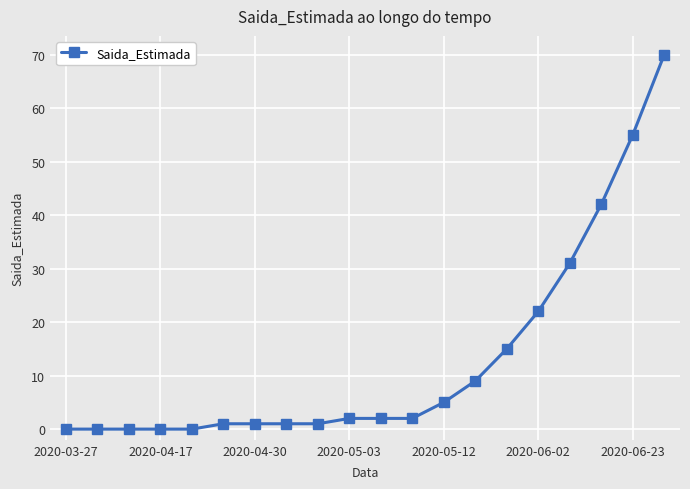

What is the average value?

13